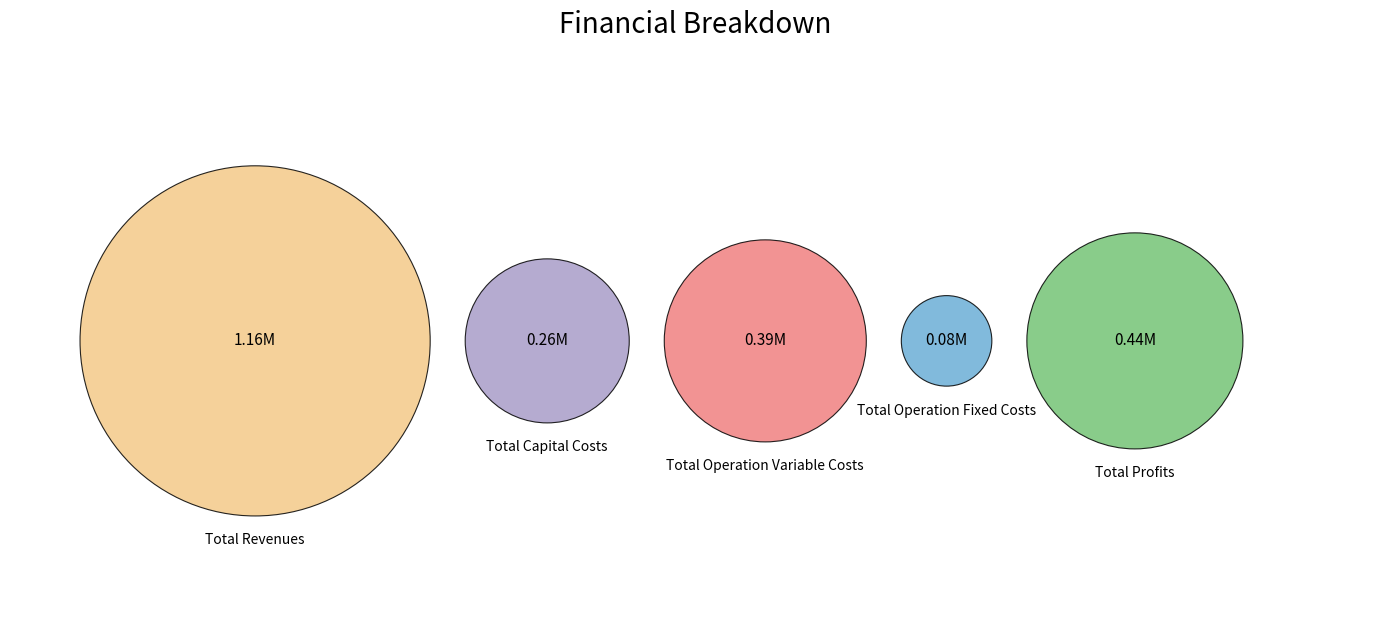

Which category has the biggest portion of the pie?

Total Revenues